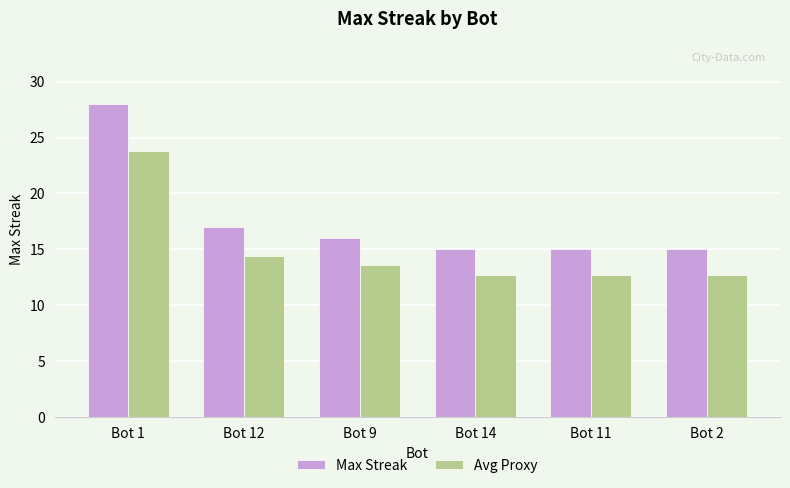

How many series are shown in this chart?

2